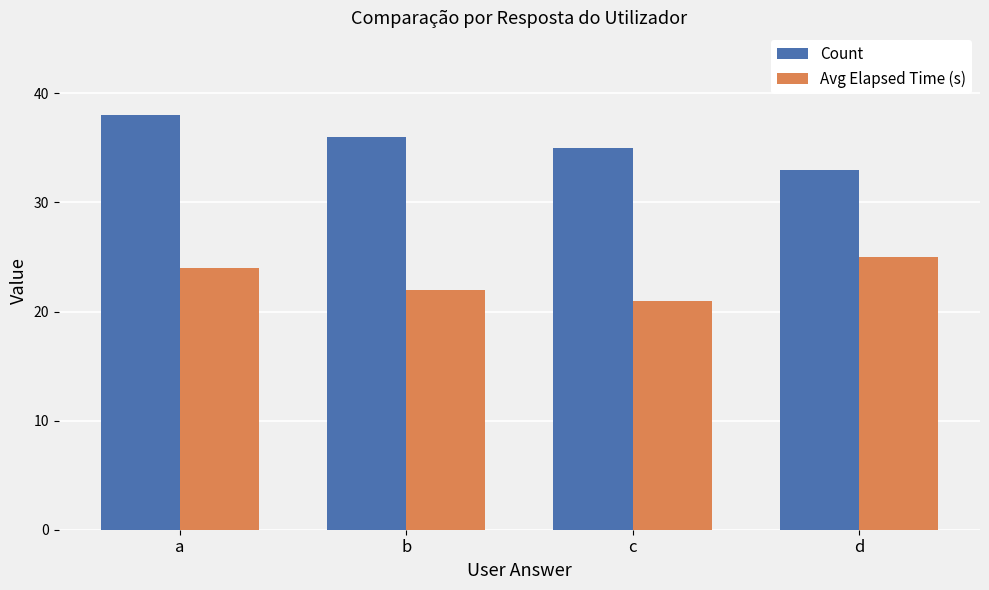

What is the sum of the Avg Elapsed Time (s) values at a and b?

46